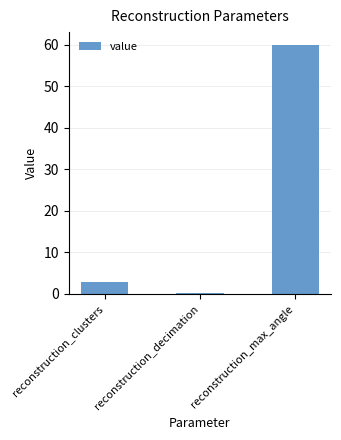

What is the sum of all values?

63.3